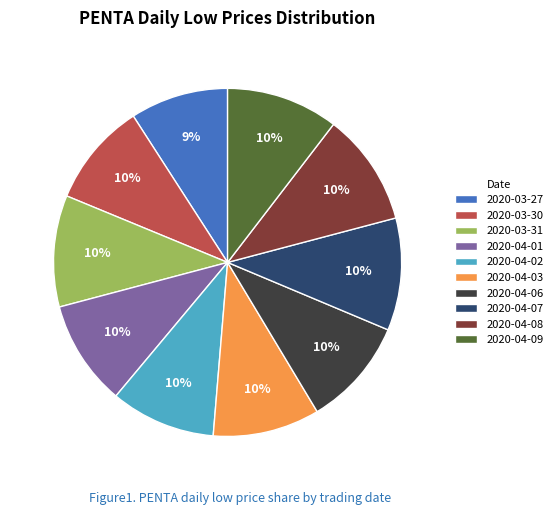

To the nearest percent, what is the average slice percentage?

10%